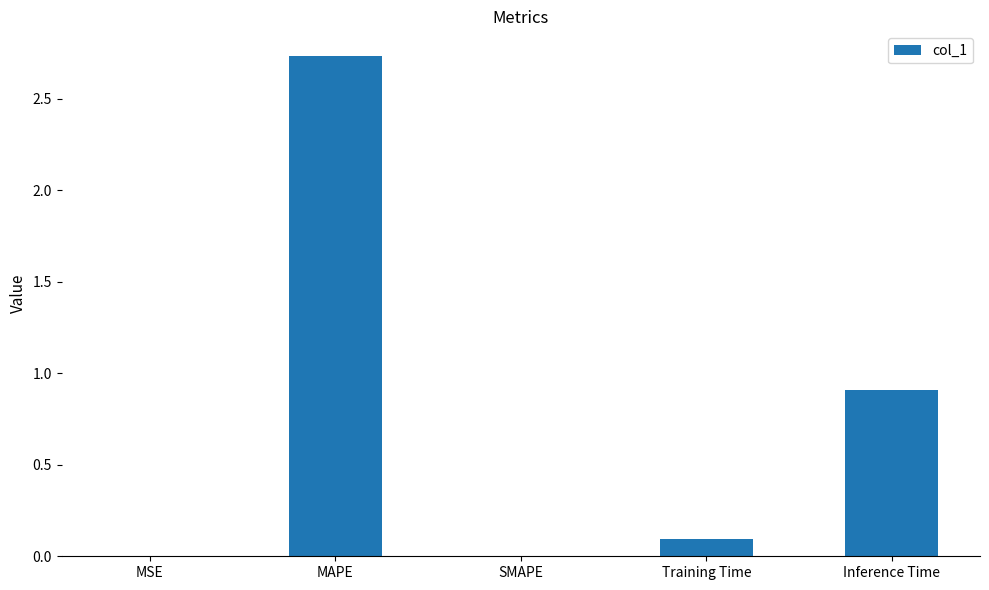

What is the sum of all values?

3.7